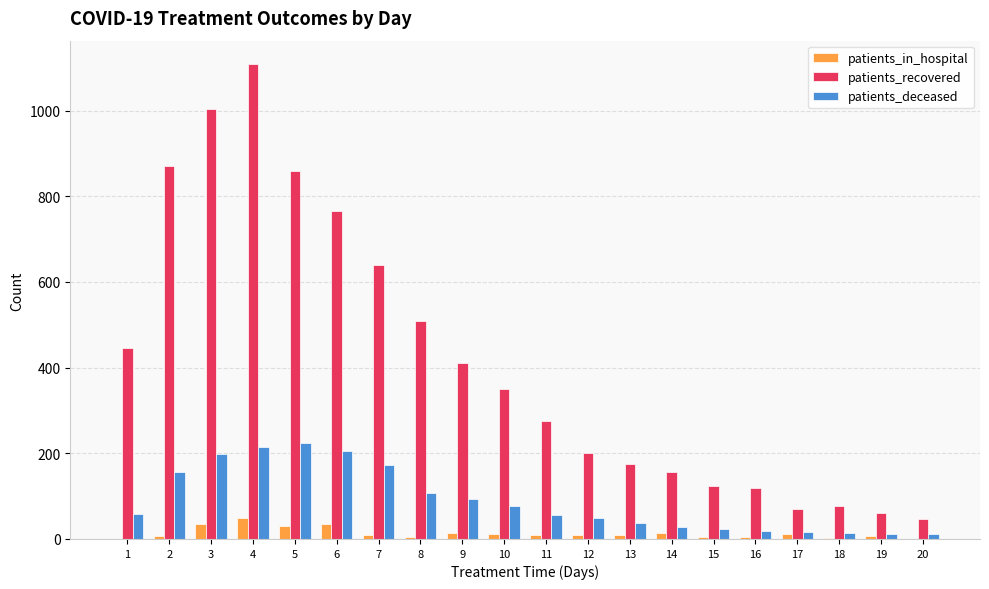

At which category is the sum across all series the highest?

4